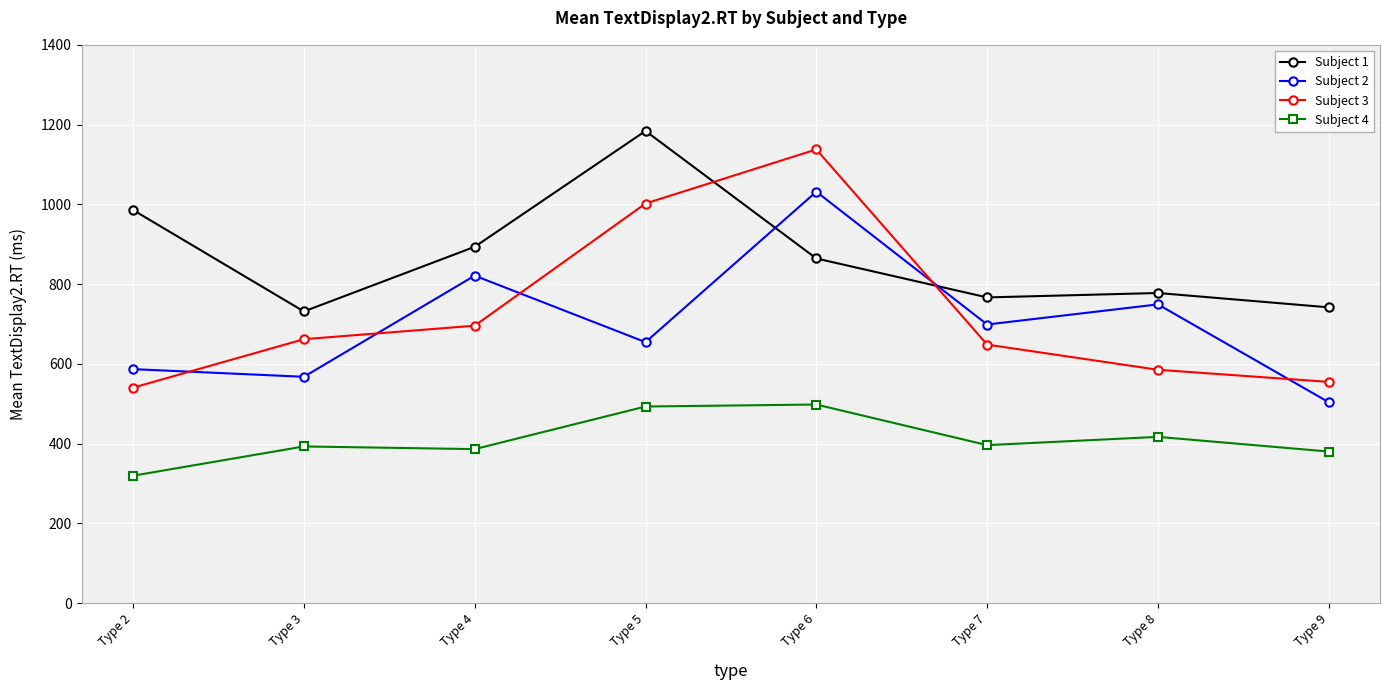

What value does the Subject 2 series have at Type 7?

698.6